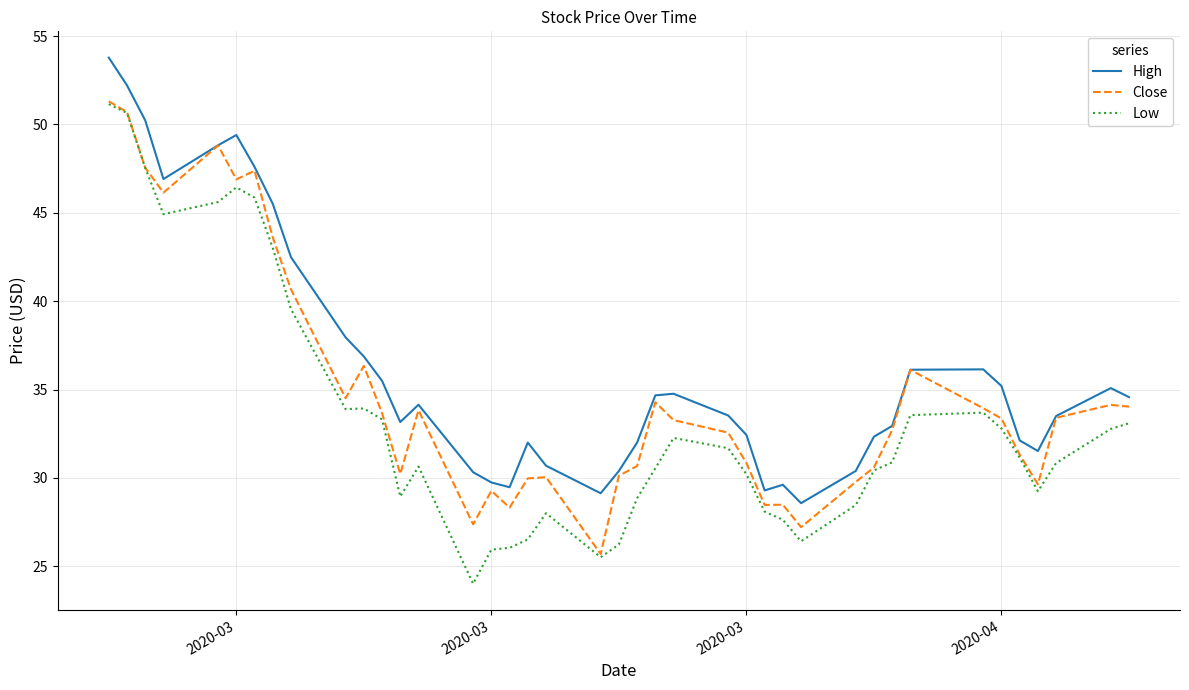

What is the maximum value shown in the chart?

53.8